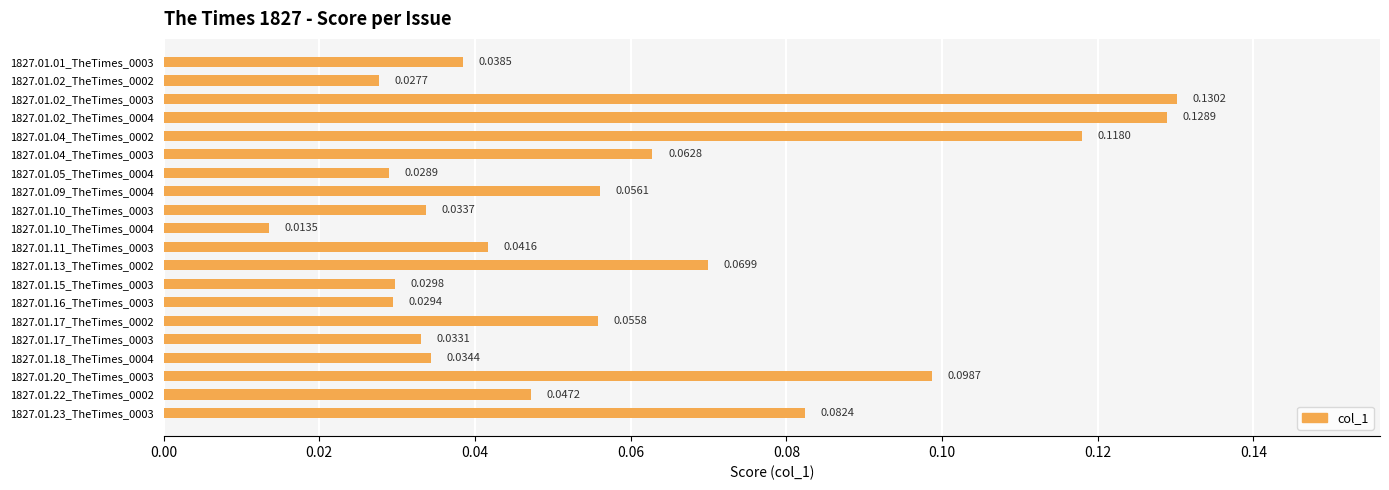

Rank the categories by value from highest to lowest.

1827.01.02_TheTimes_0003, 1827.01.02_TheTimes_0004, 1827.01.04_TheTimes_0002, 1827.01.20_TheTimes_0003, 1827.01.23_TheTimes_0003, 1827.01.13_TheTimes_0002, 1827.01.04_TheTimes_0003, 1827.01.09_TheTimes_0004, 1827.01.17_TheTimes_0002, 1827.01.22_TheTimes_0002, 1827.01.11_TheTimes_0003, 1827.01.01_TheTimes_0003, 1827.01.18_TheTimes_0004, 1827.01.10_TheTimes_0003, 1827.01.17_TheTimes_0003, 1827.01.15_TheTimes_0003, 1827.01.16_TheTimes_0003, 1827.01.05_TheTimes_0004, 1827.01.02_TheTimes_0002, 1827.01.10_TheTimes_0004